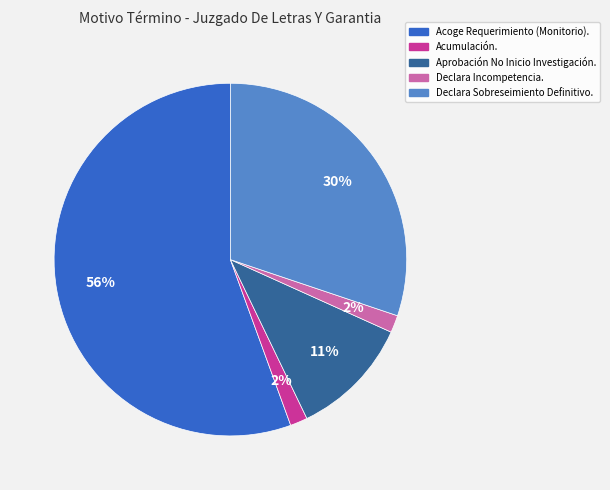

Which slice is the largest?

Acoge Requerimiento (Monitorio).